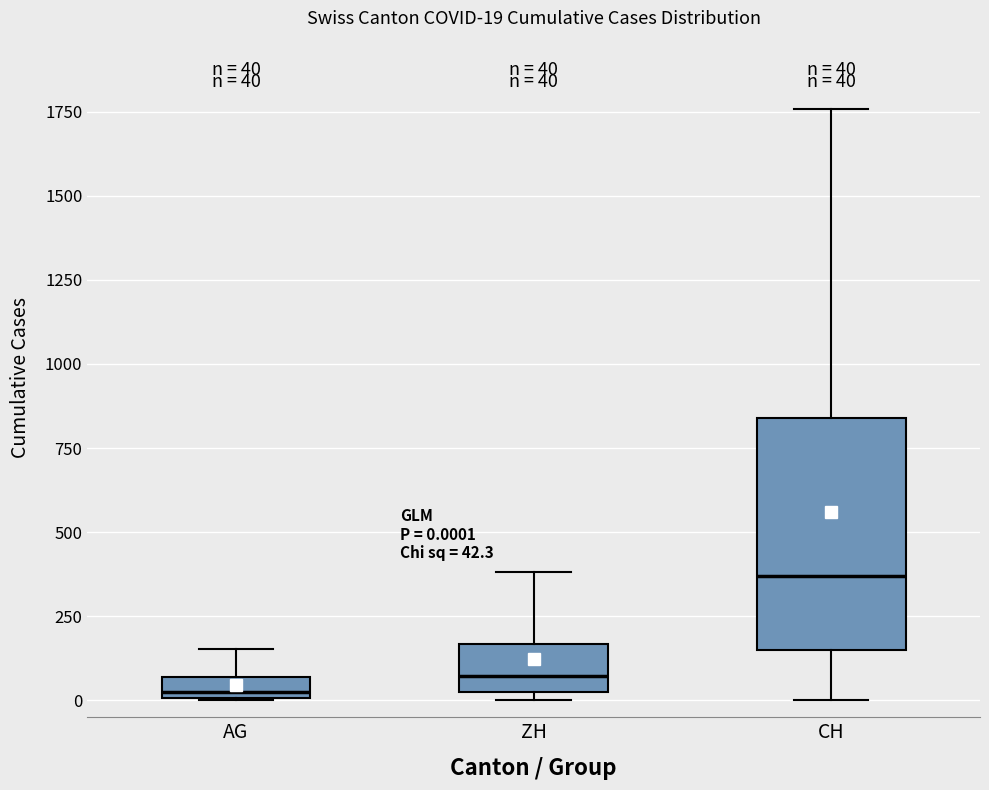

Which box is the tallest, from its lower edge to its upper edge?

CH